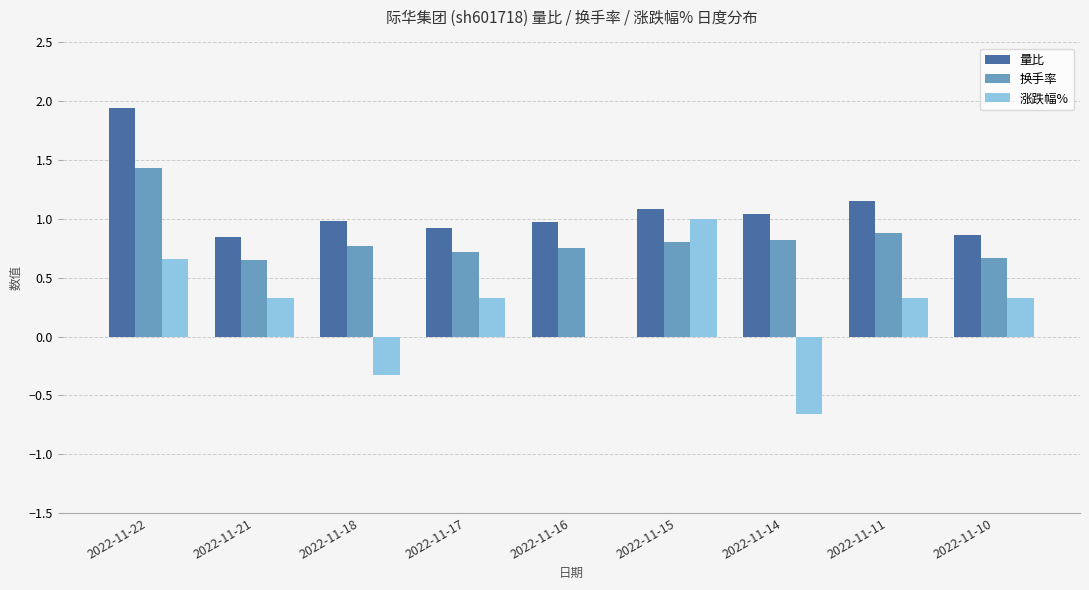

What is the sum of all 量比 values?

9.8